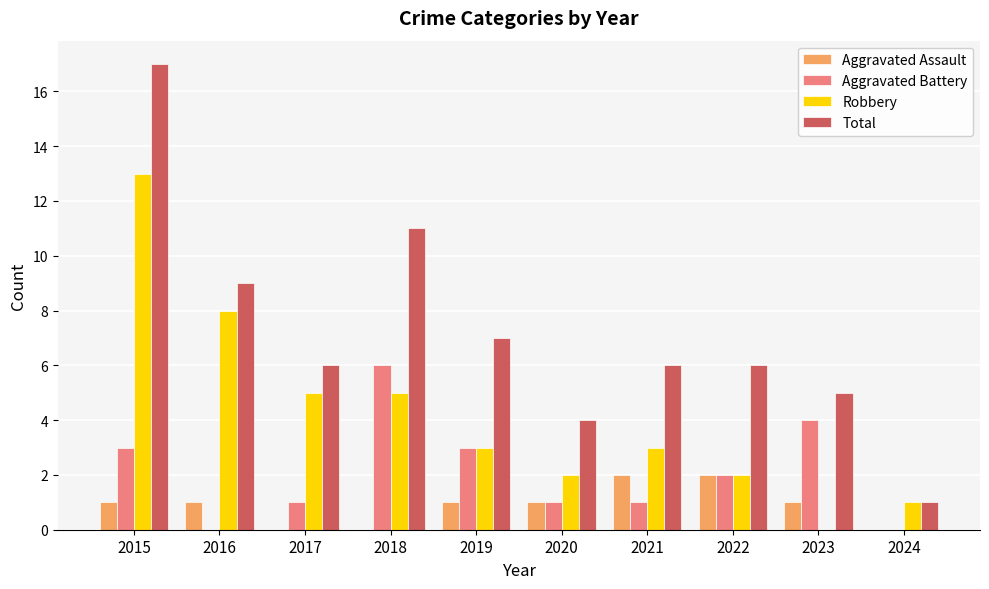

Which series changed the most between 2015 and 2024?

Total